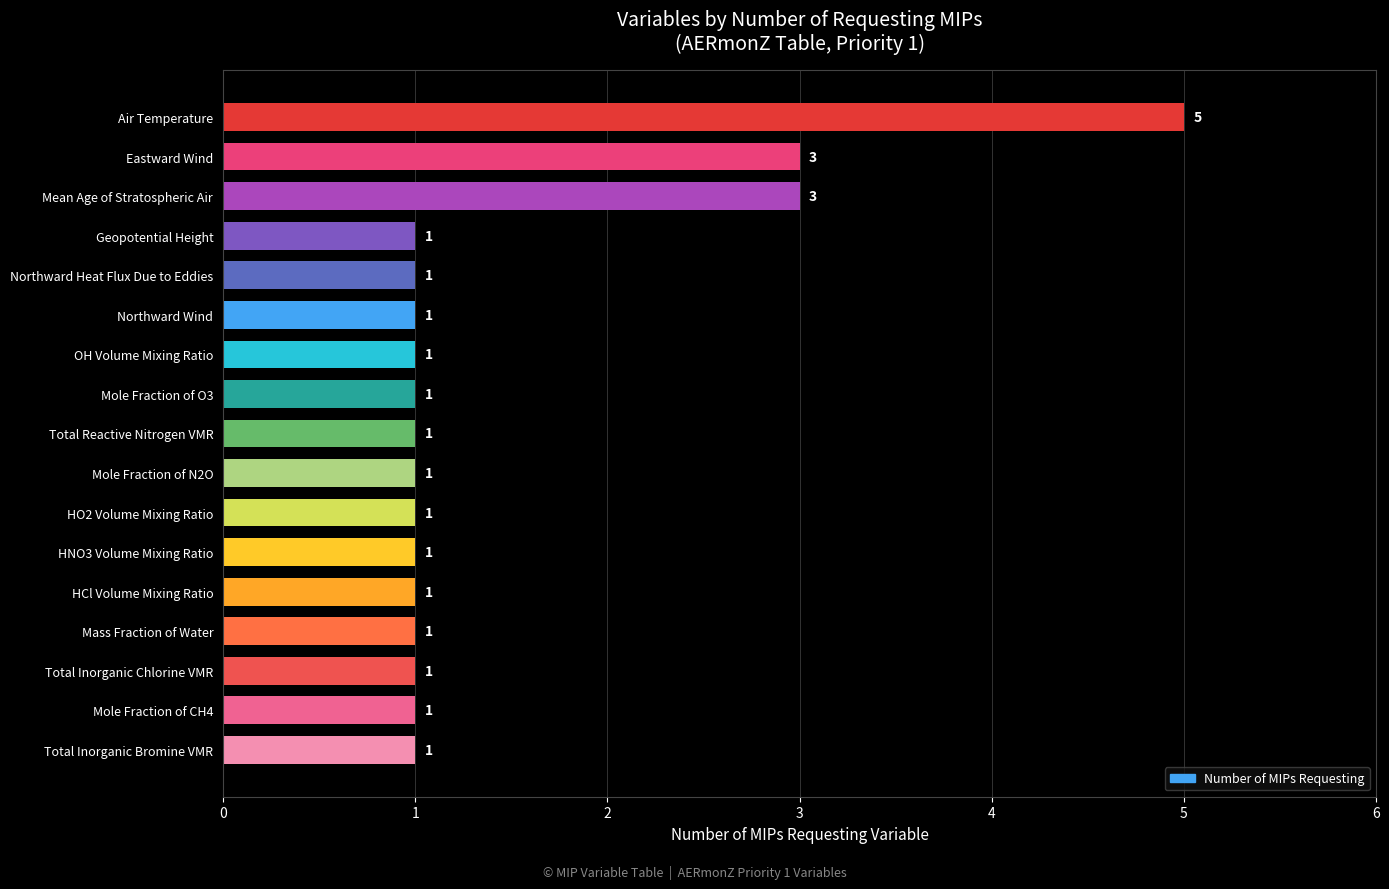

Count the values in the range 1 to 2.

14